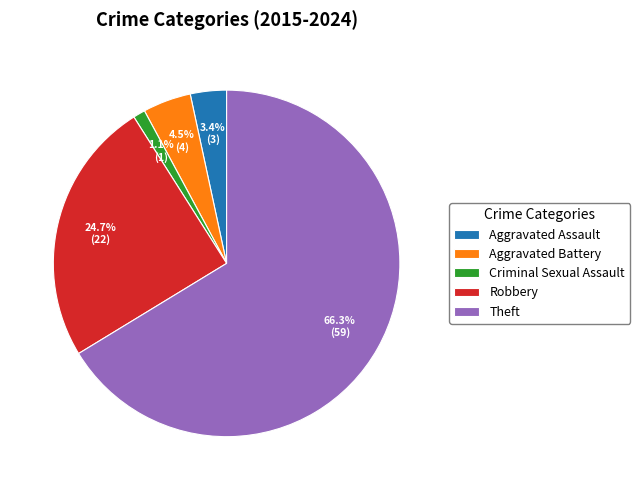

Does Criminal Sexual Assault account for over 50% of the chart?

No